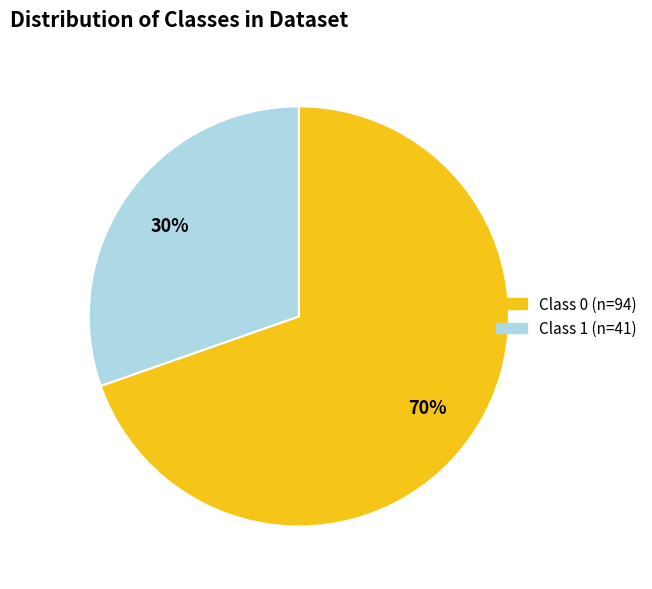

Does any single category account for the majority?

Yes